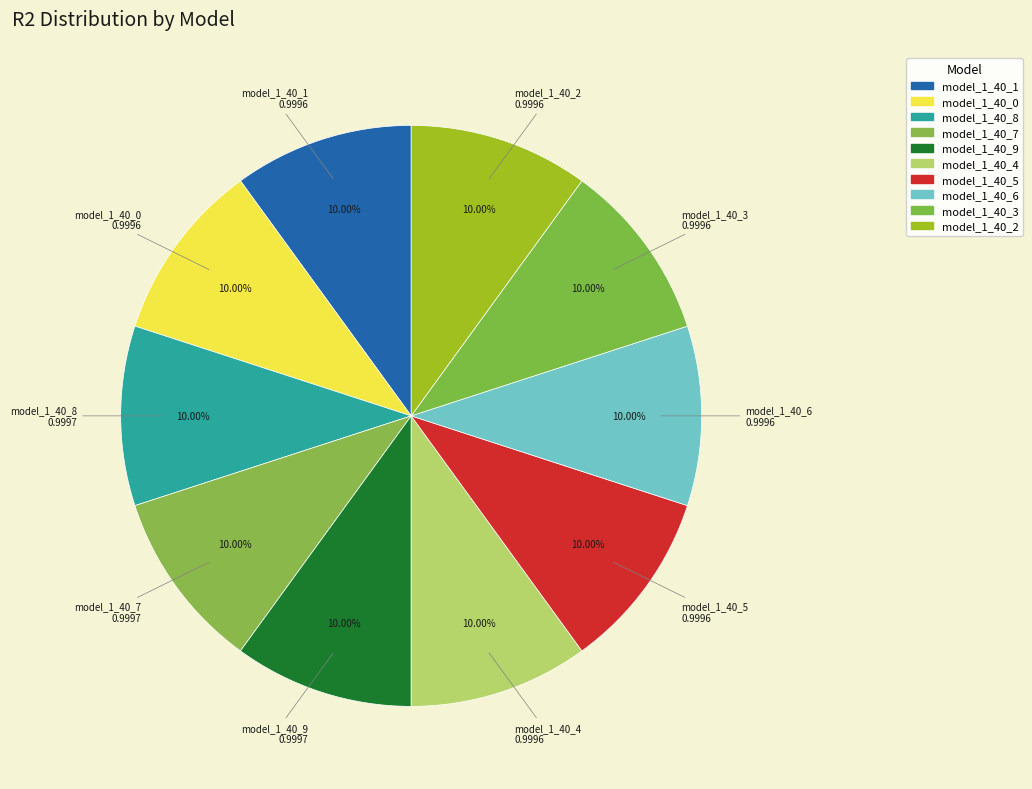

How many segments does this pie chart have?

10